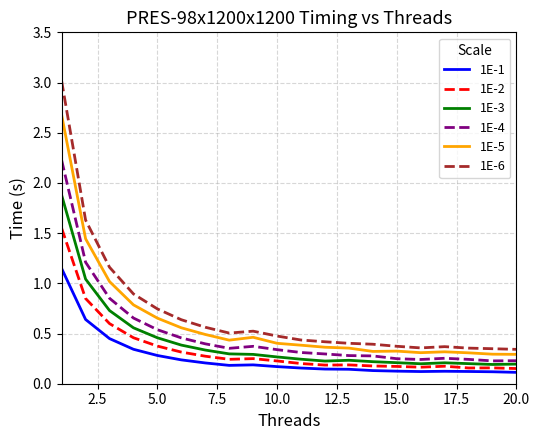

Rank the series by their maximum value, from lowest to highest.

1E-1, 1E-2, 1E-3, 1E-4, 1E-5, 1E-6